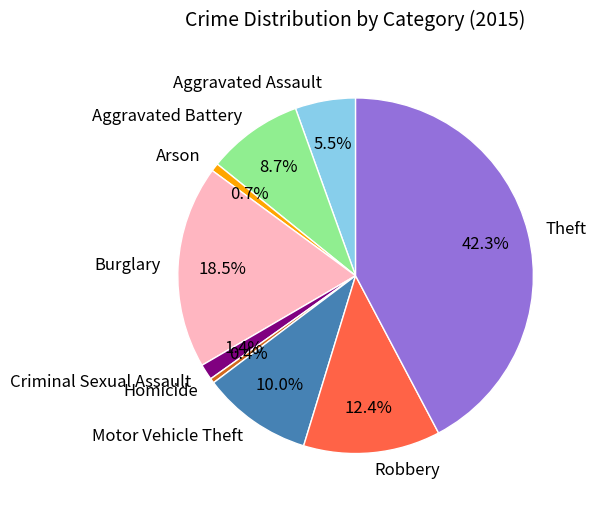

Which has a higher value, Burglary or Robbery?

Burglary